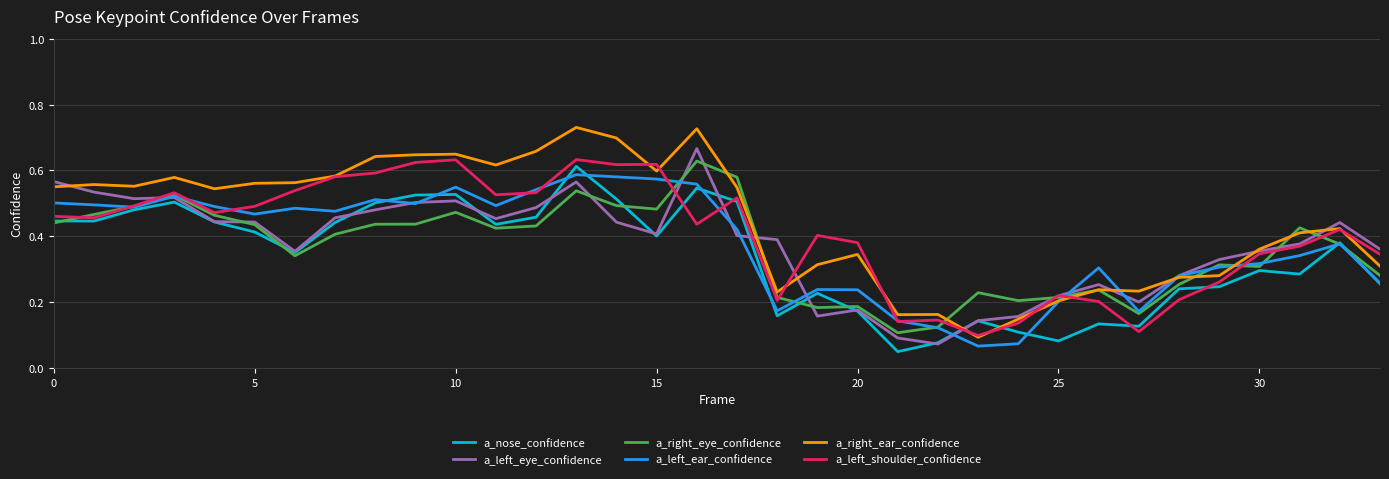

Which series has the largest total across all categories?

a_right_ear_confidence